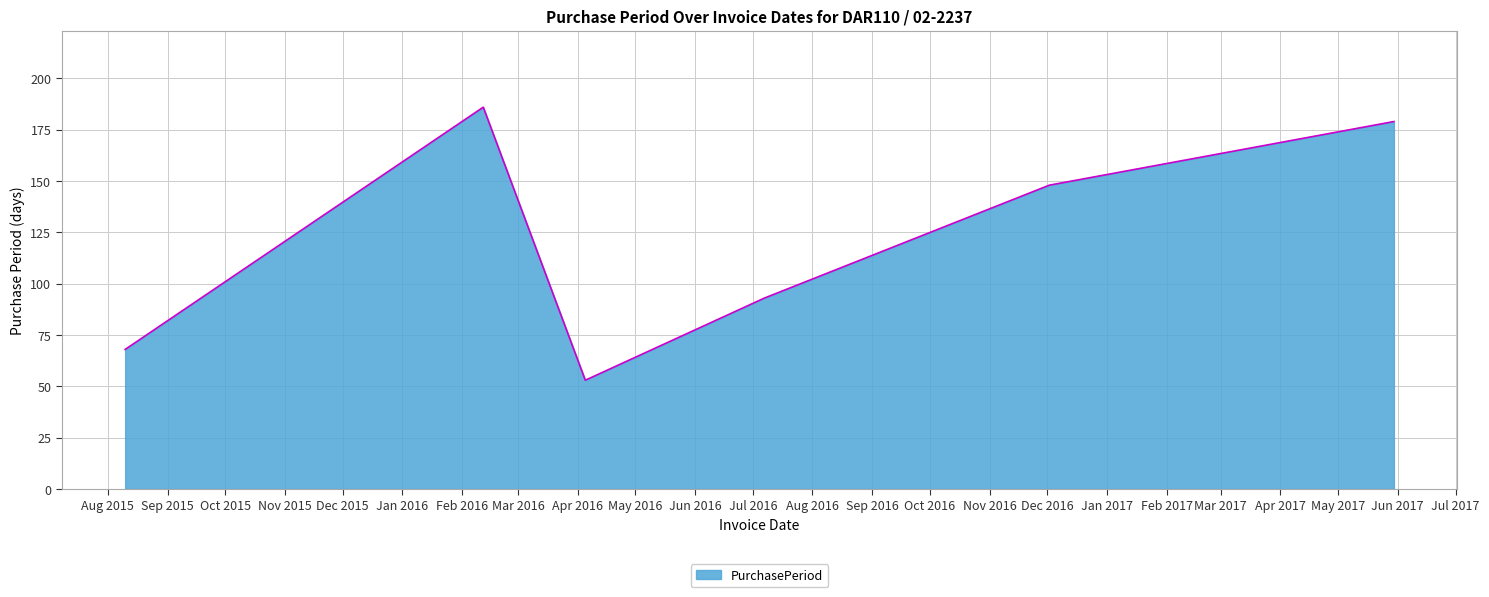

What is the maximum value shown in the chart?

186